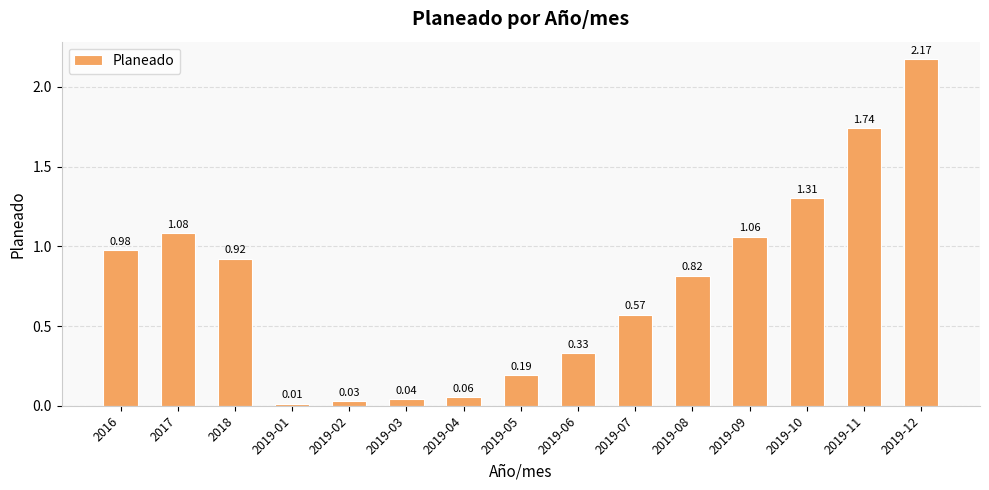

Which has a higher value, 2019-10 or 2019-12?

2019-12